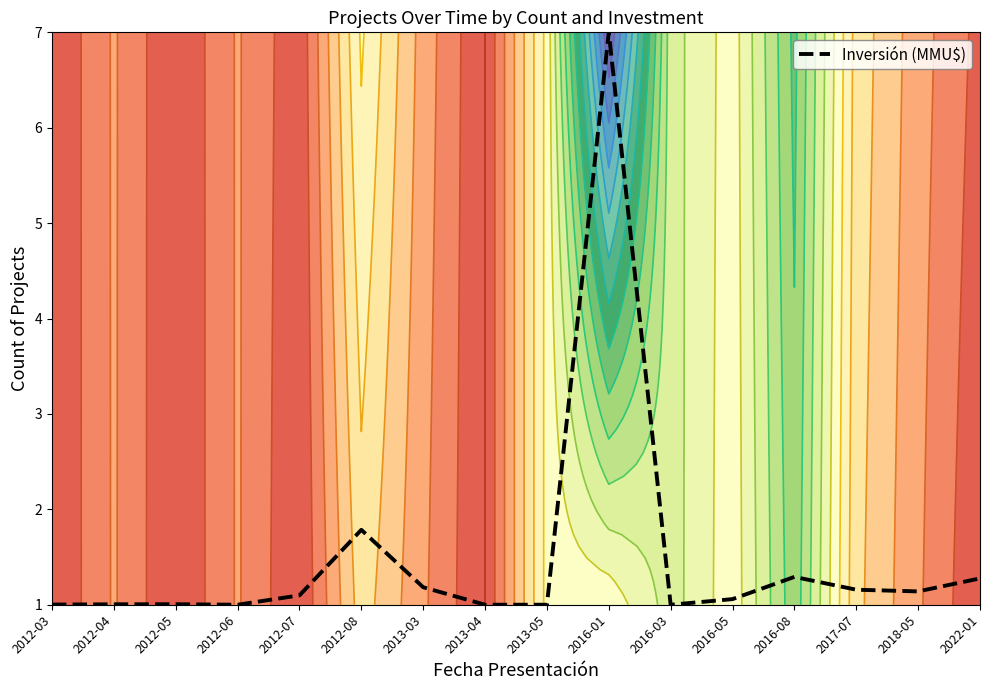

True or false: the data has more than 0 interior local peaks.

True